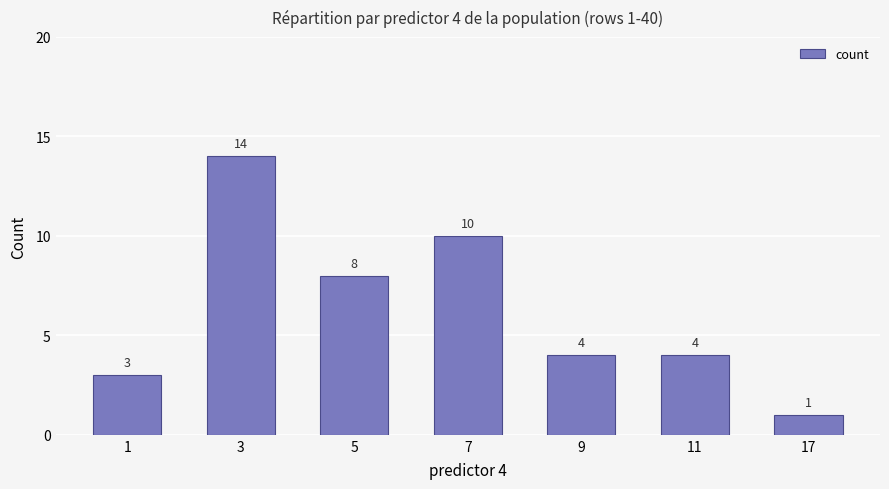

Reading right to left, list all the values displayed in this chart.

17=1	11=4	9=4	7=10	5=8	3=14	1=3